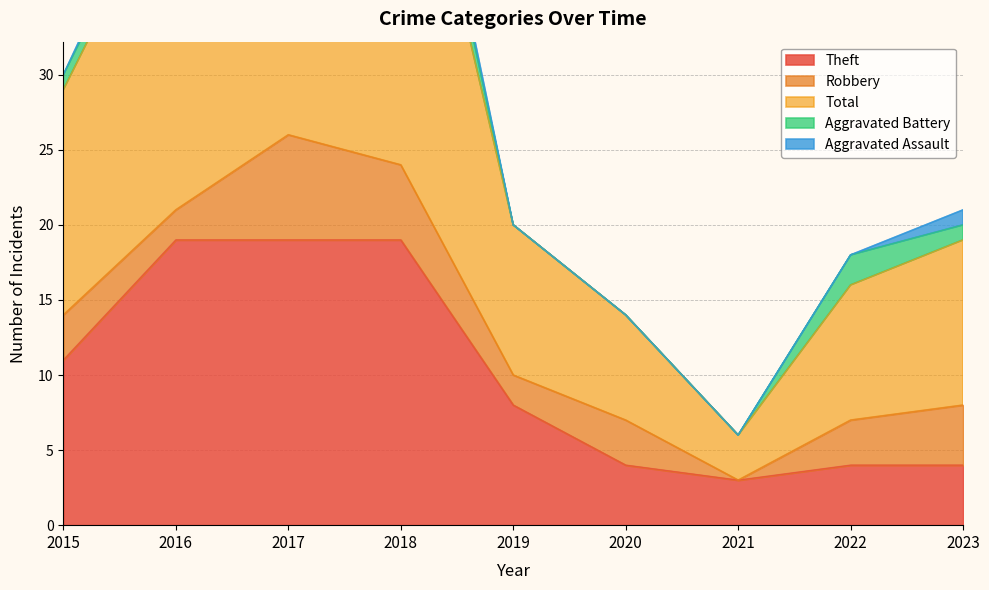

How many interior local peaks does the Total series have?

1